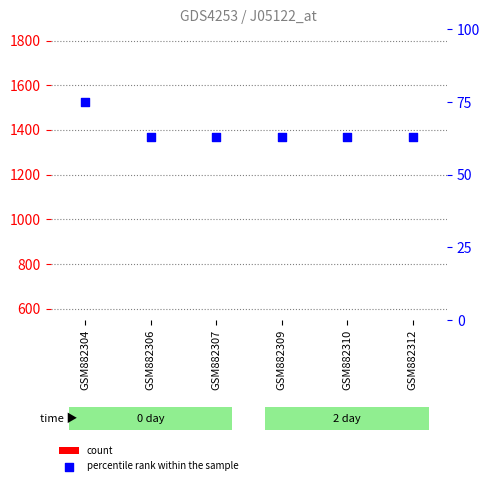

Which series contains the lowest Y value?

percentile rank within the sample